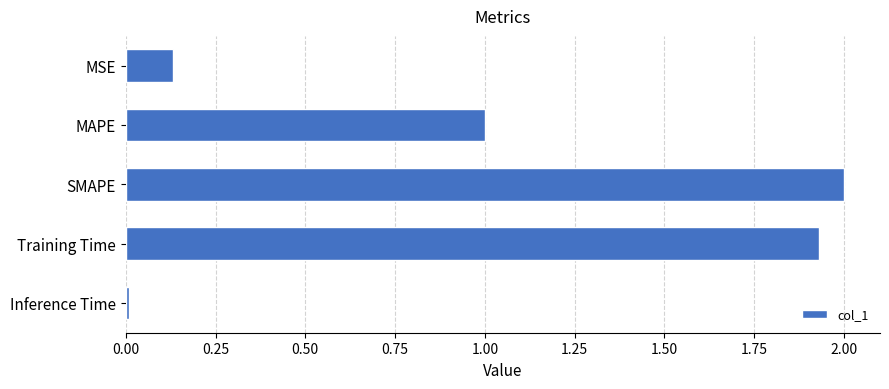

What is the difference between the maximum and minimum values?

2.0